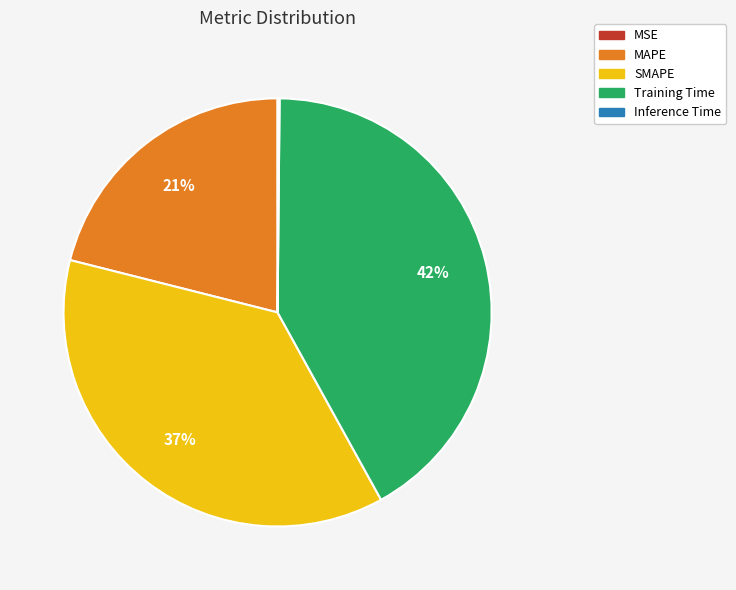

Approximately how many times larger is the value at MAPE compared to Training Time?

0.5